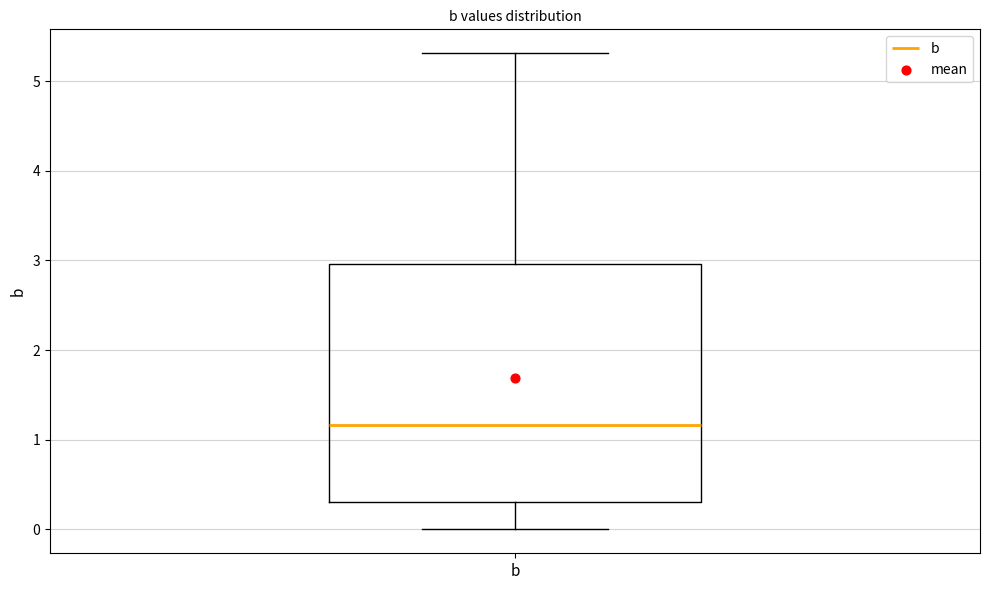

Where does the median line of the box for b sit on the y-axis? The values are not printed on the chart, so give them approximately, as read against the axis.

1.2